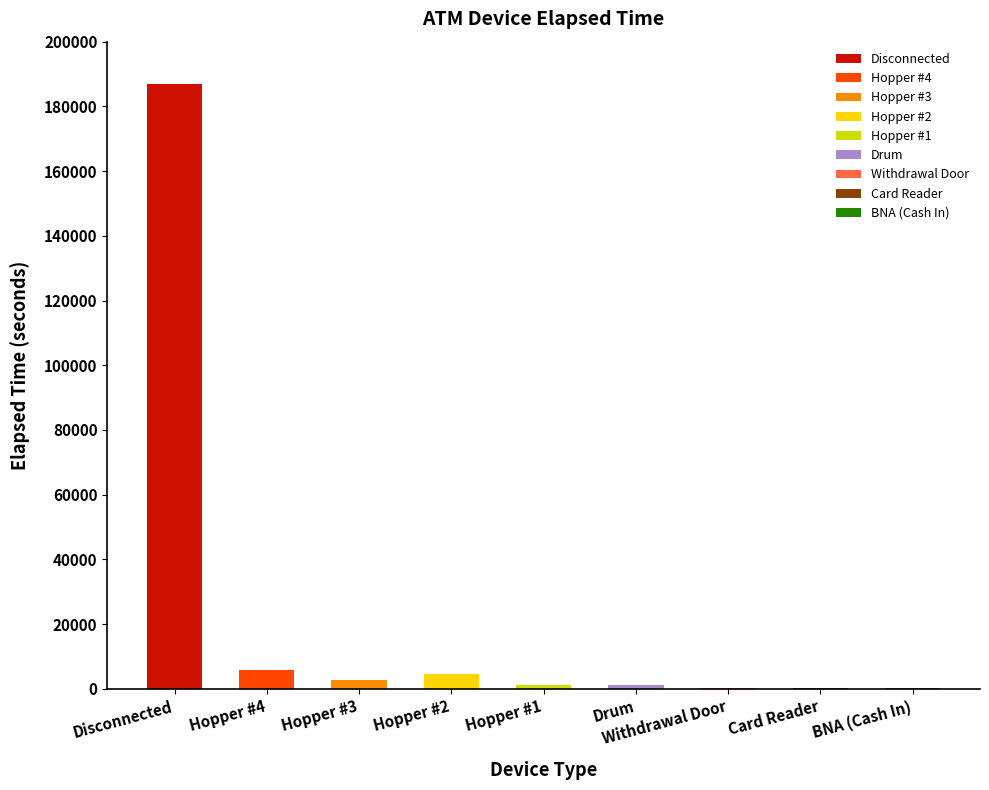

Rank the categories by value from lowest to highest.

Withdrawal Door, BNA (Cash In), Card Reader, Drum, Hopper #1, Hopper #3, Hopper #2, Hopper #4, Disconnected